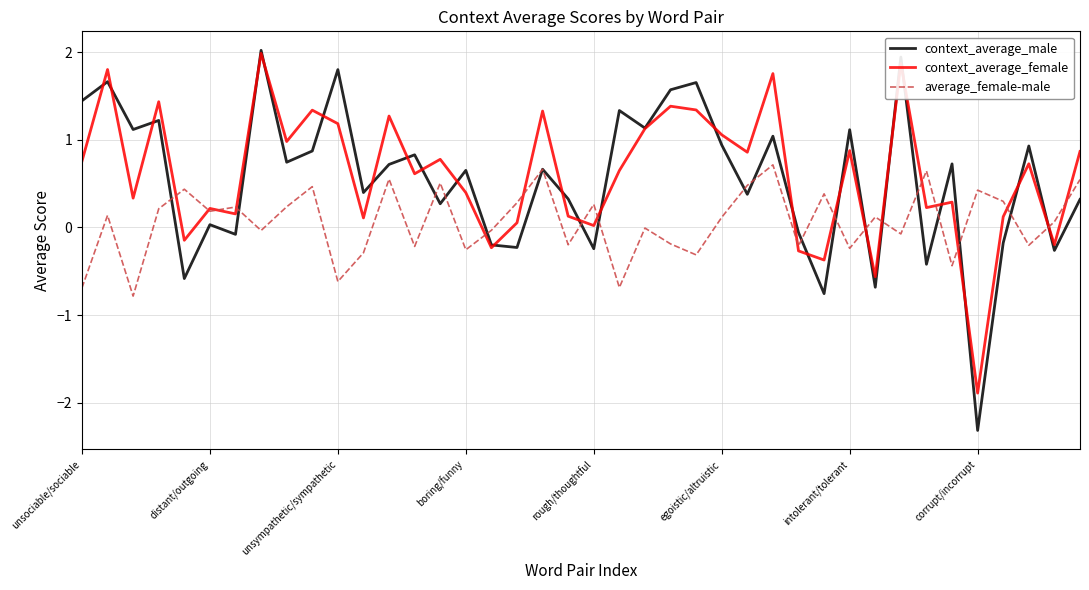

How many negative values does the context_average_female series have?

7